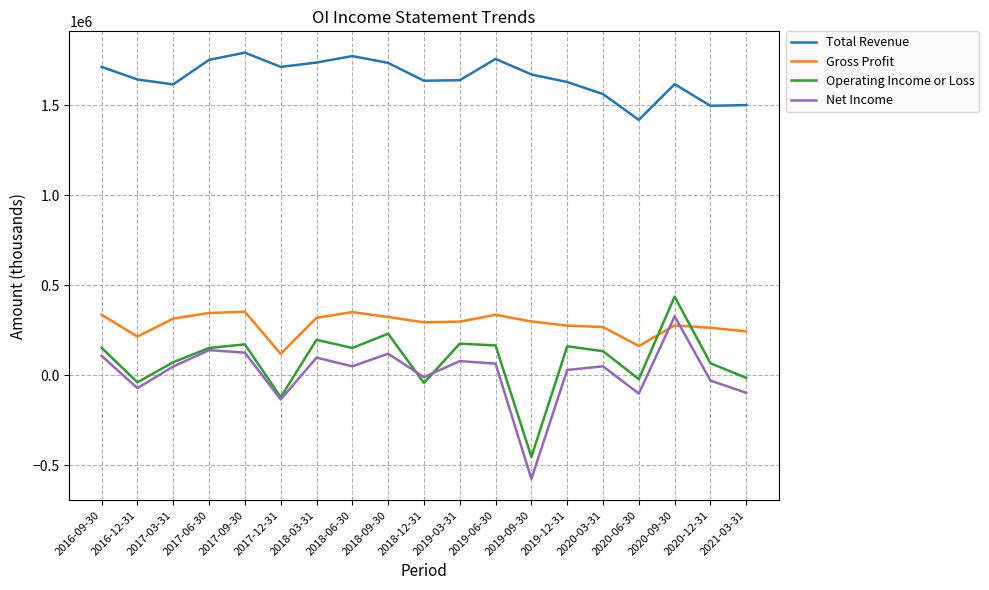

At which category is the sum across all series the highest?

2020-09-30